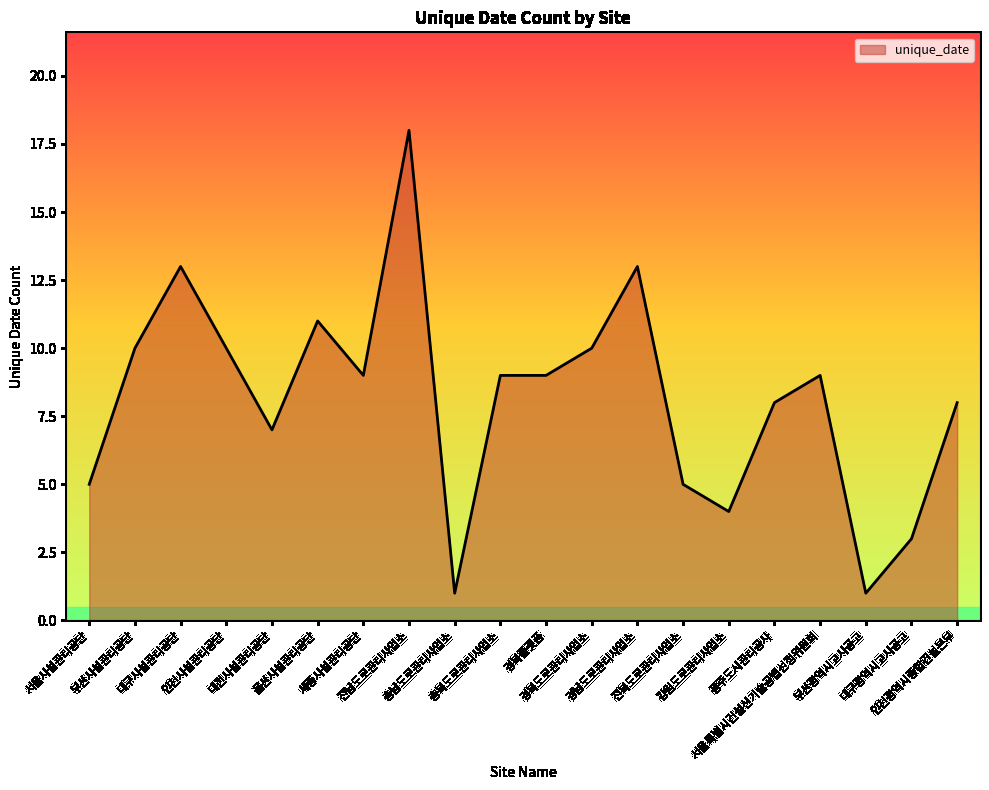

The chart shows a value of 9 at 경북플랫폼. True or false?

True